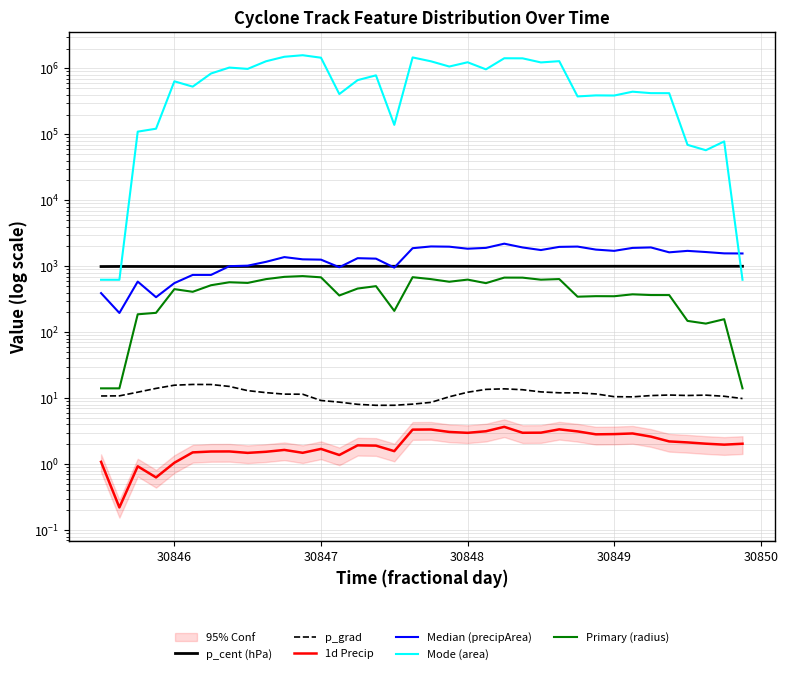

How many distinct data groups are displayed?

6